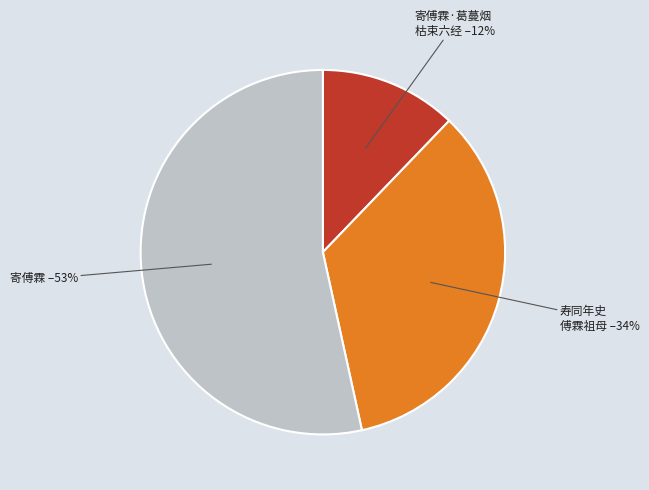

Is there a majority slice in this chart?

Yes